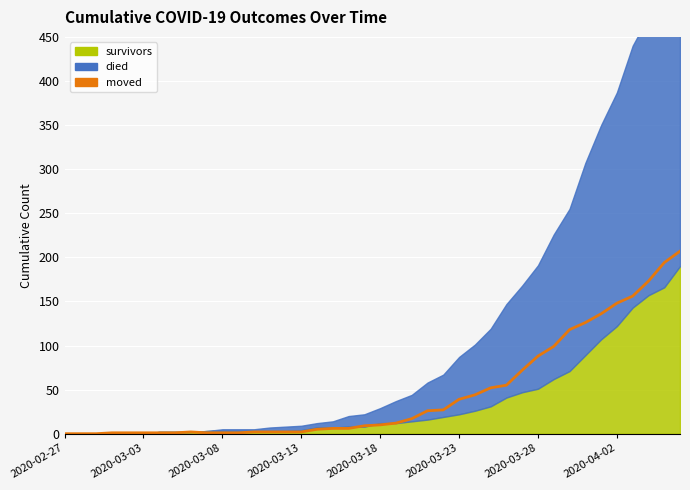

Which label corresponds to the smallest value in the chart?

2020-02-27